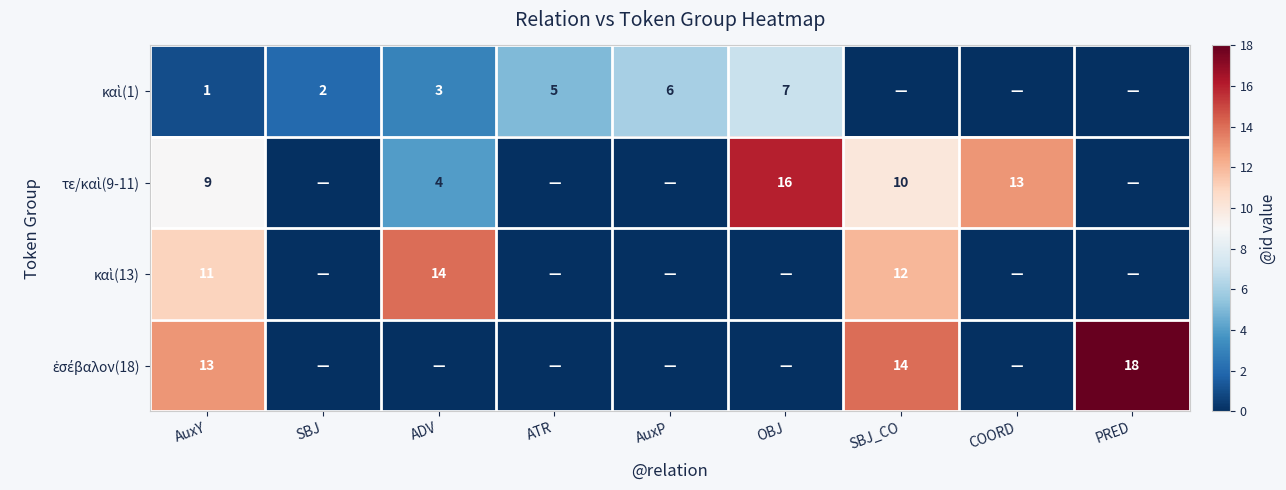

Which series has the largest total across all categories?

τε/καὶ(9-11)